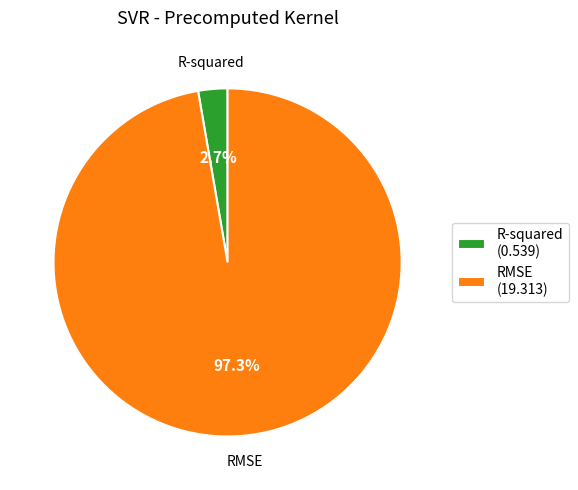

Combined, do RMSE and R-squared account for over 50%?

Yes